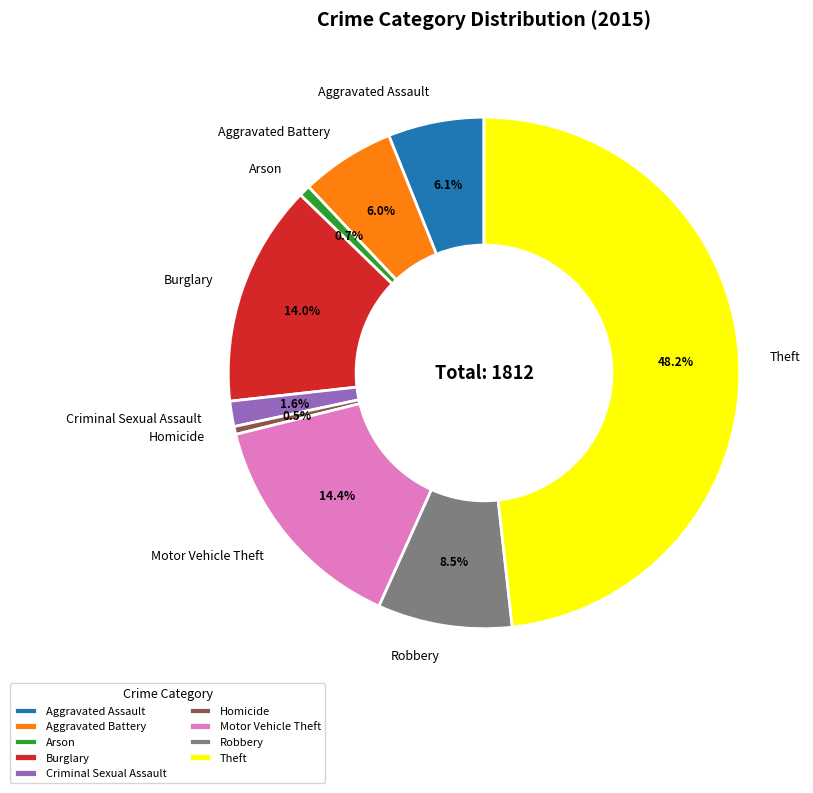

How much of the chart is everything except Robbery?

91.5%